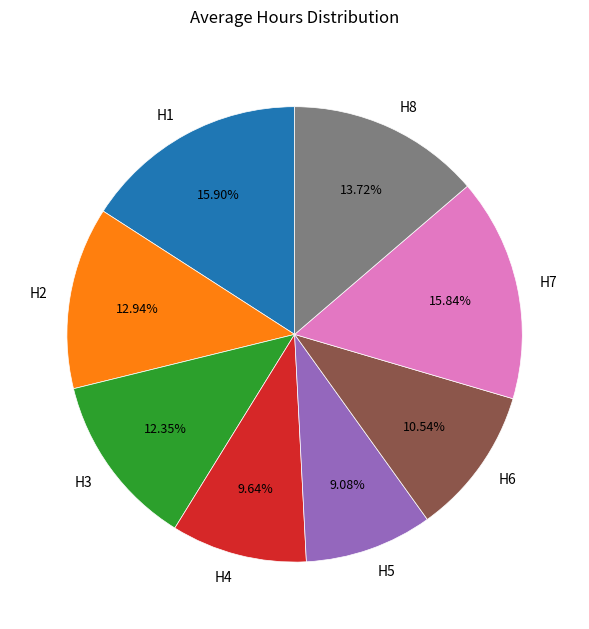

Which category has the smallest portion of the pie?

H5